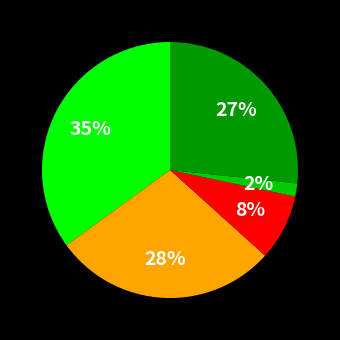

Is there any slice that represents more than half of the pie?

No